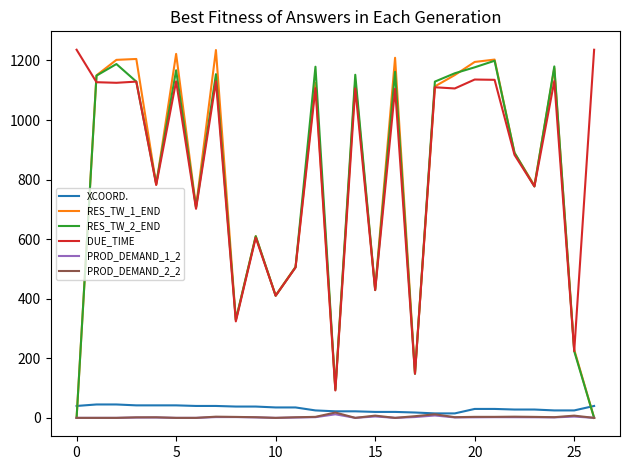

True or false: DUE_TIME and PROD_DEMAND_2_2 intersect in this chart.

False